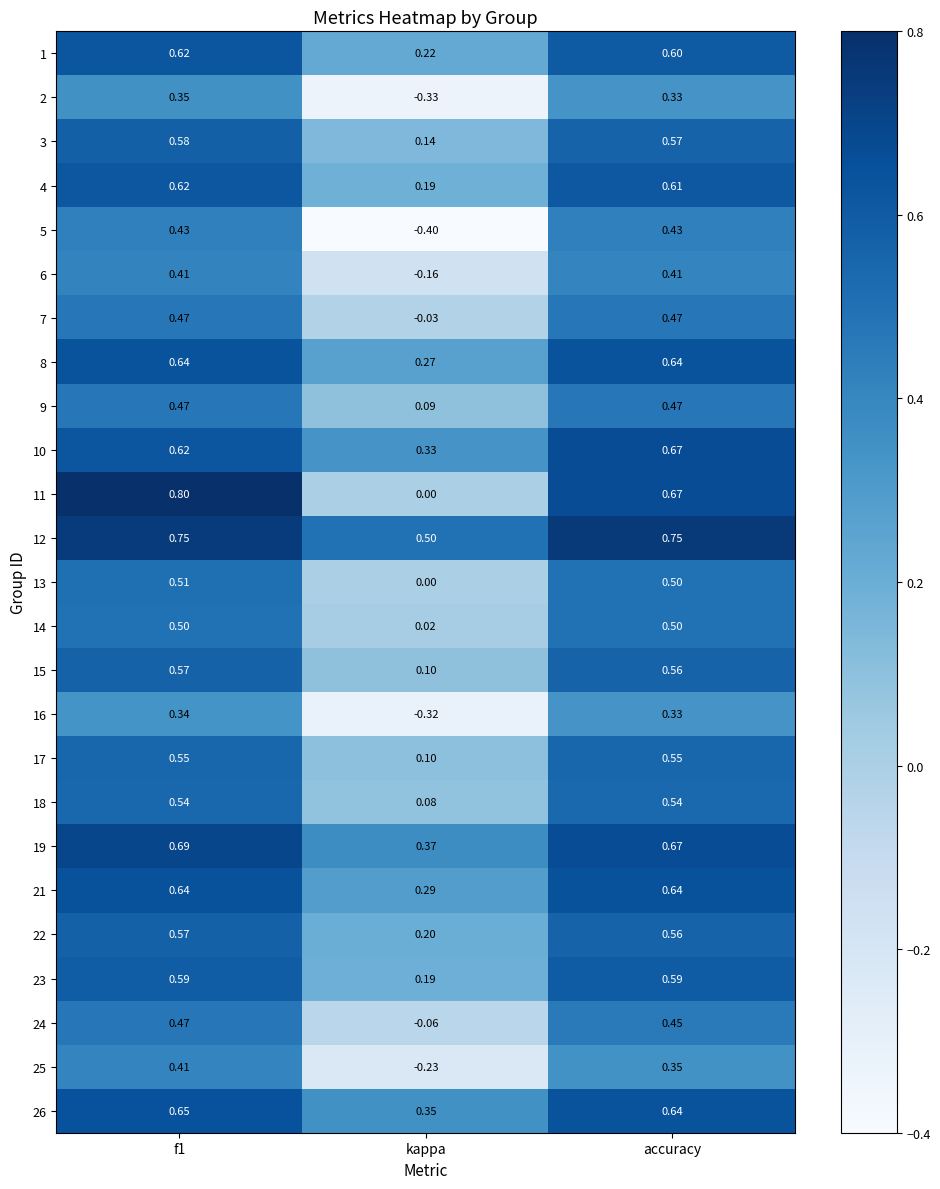

Is the value of 21 at accuracy greater than the value of 17 at f1?

Yes